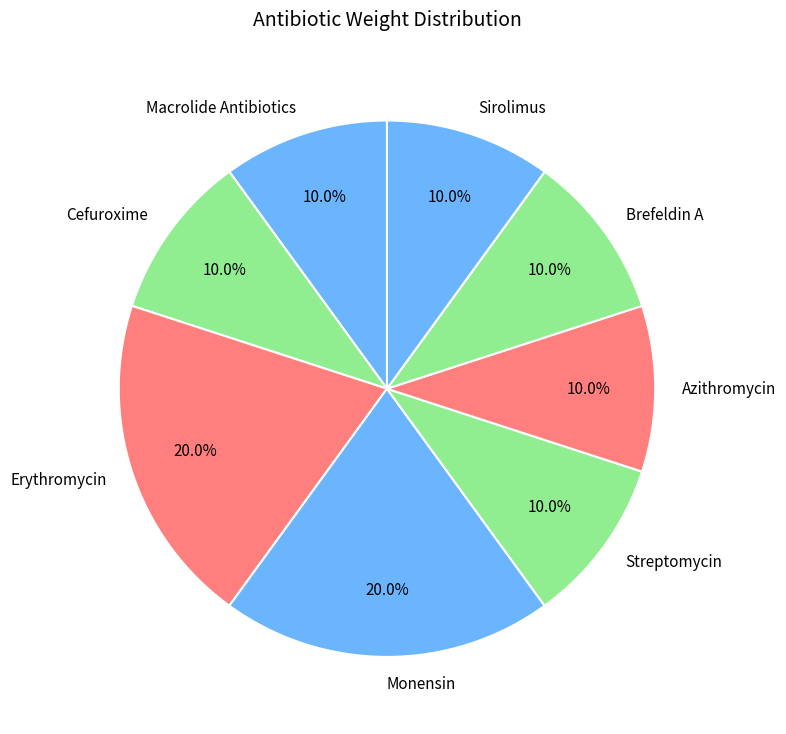

To the nearest percent, what is the average slice percentage?

12%